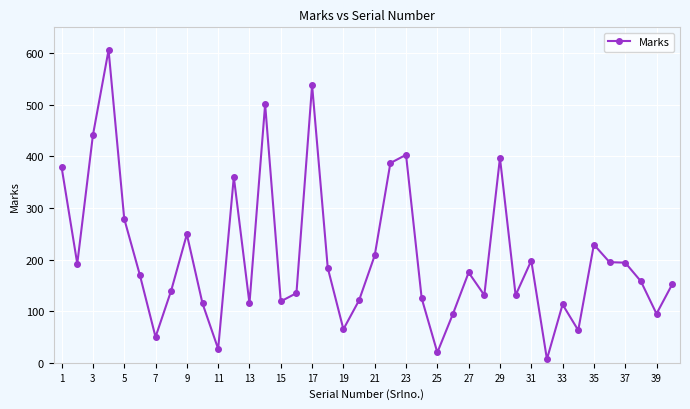

What is the greatest value displayed?

606